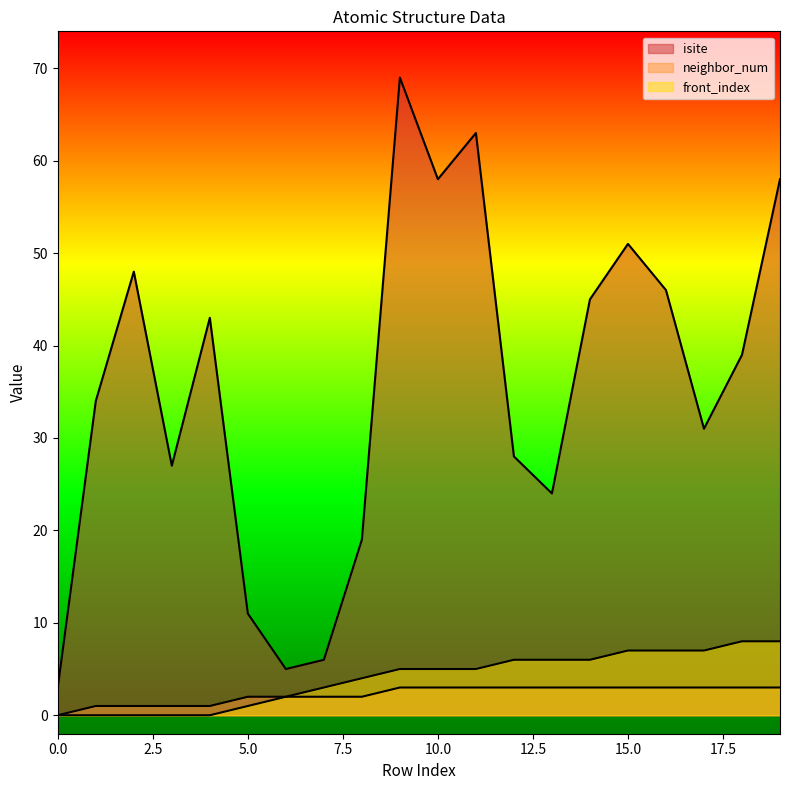

Rank the categories by isite value from lowest to highest.

0, 6, 7, 5, 8, 13, 3, 12, 17, 1, 18, 4, 14, 16, 2, 15, 10, 19, 11, 9